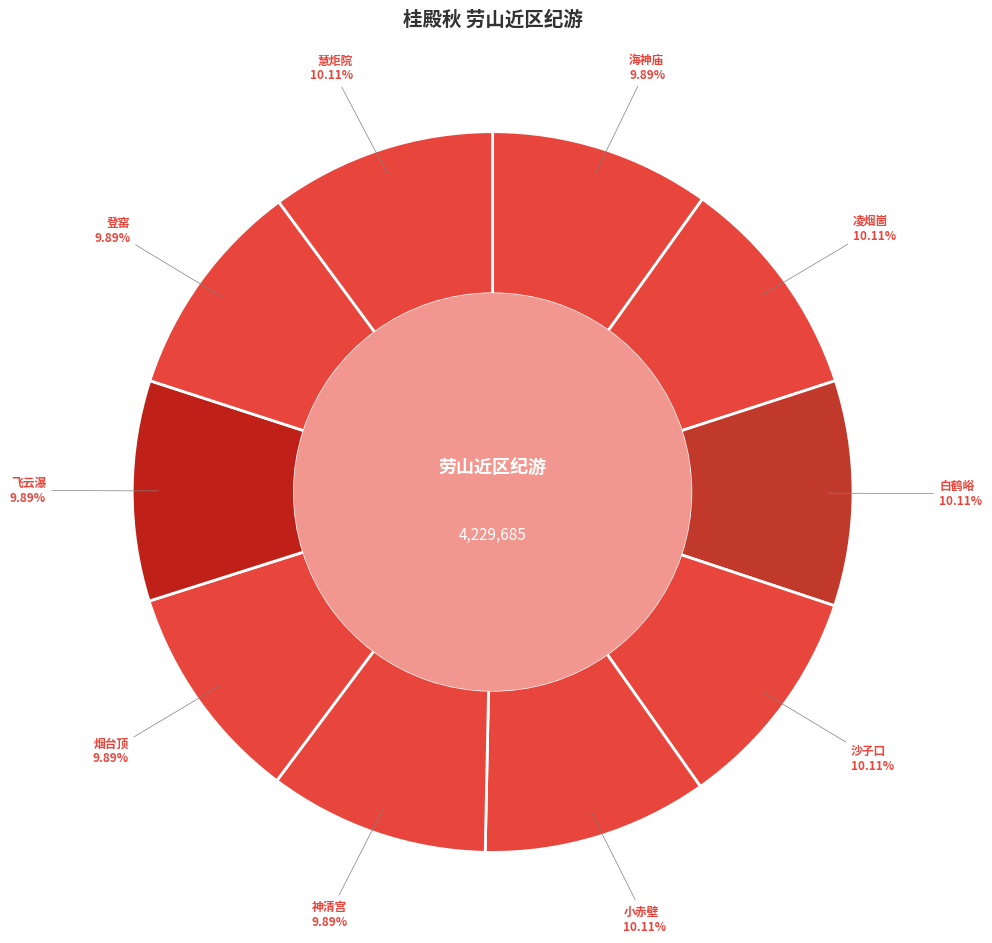

To the nearest percent, what is the combined percentage of 烟台顶 and 慧炬院?

20%